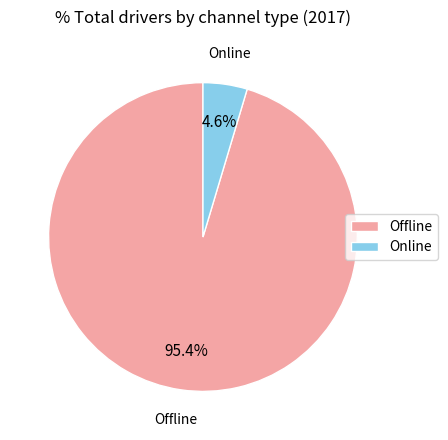

Does Offline represent more than half of the total?

Yes